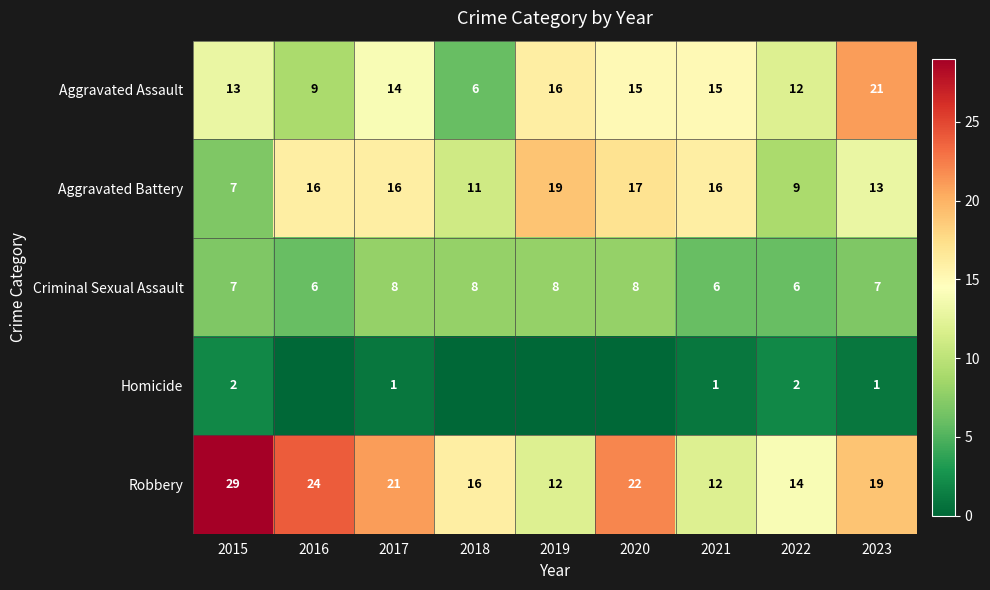

True or false: Robbery has a value of 7 at 2017.

False